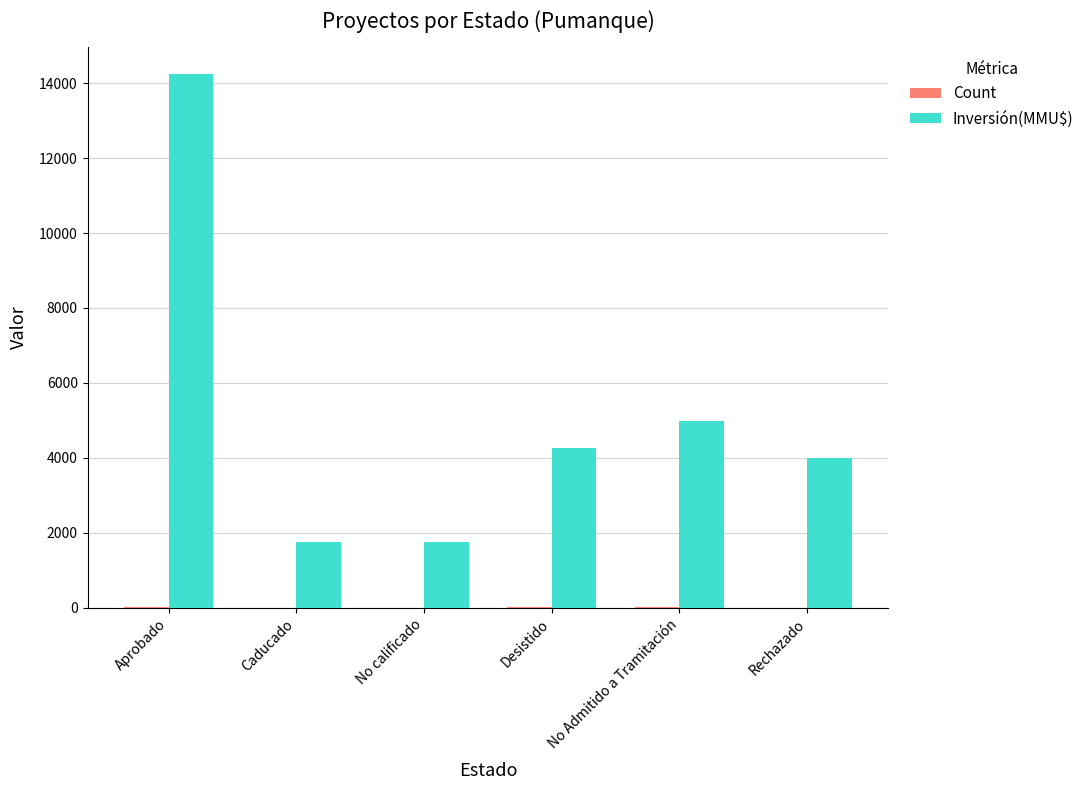

Which series has the largest range (max minus min)?

Inversión(MMU$)